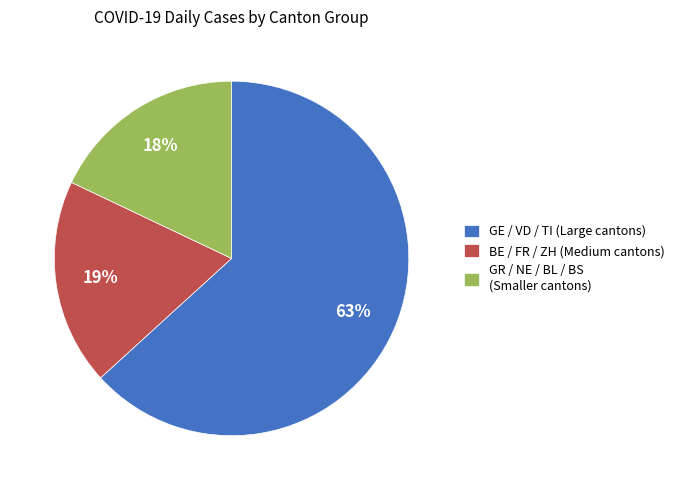

What percentage is the GR / NE / BL / BS (Smaller cantons) slice, to the nearest percent?

18%